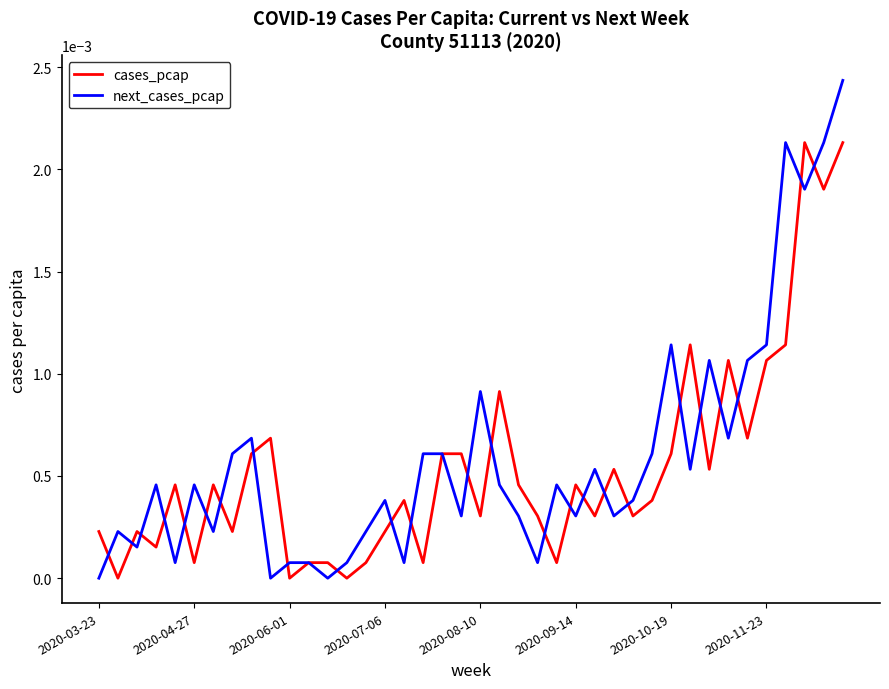

List the series in order of their peak value, highest first.

next_cases_pcap, cases_pcap